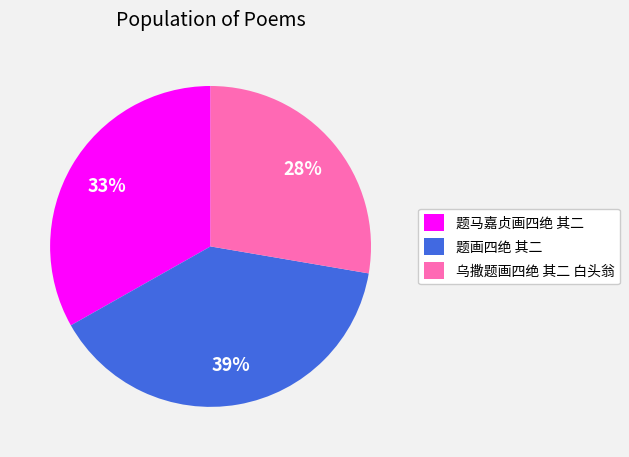

Approximately how many times larger is the value at 题画四绝 其二 compared to 题马嘉贞画四绝 其二?

1.2